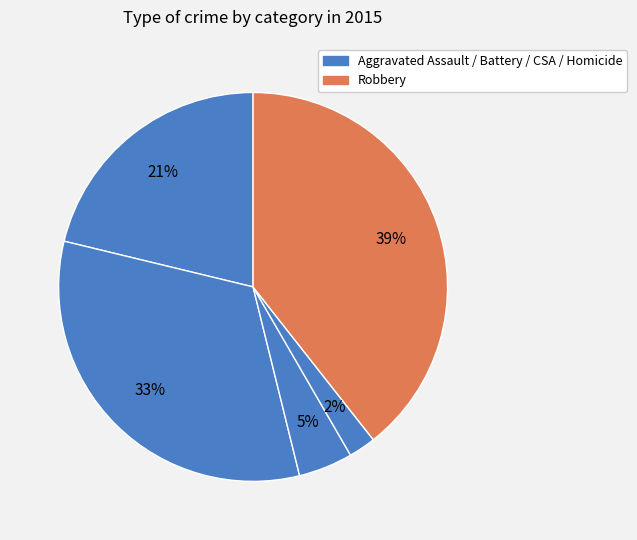

Count the number of slices in the pie.

5